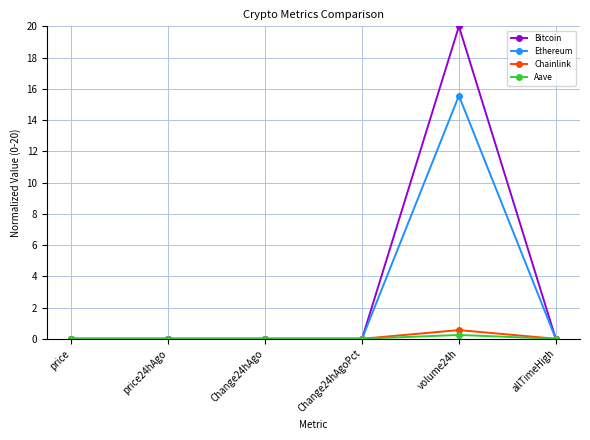

What is the greatest value displayed?

20.0